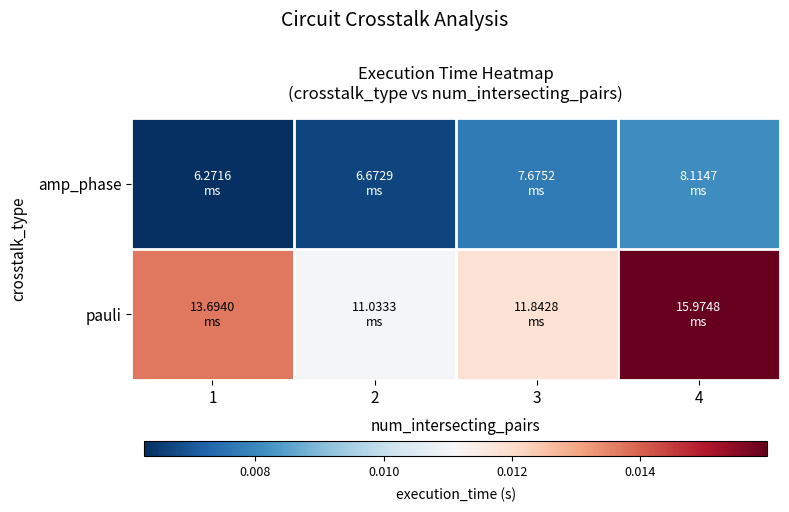

At which category is the sum across all series the highest?

4